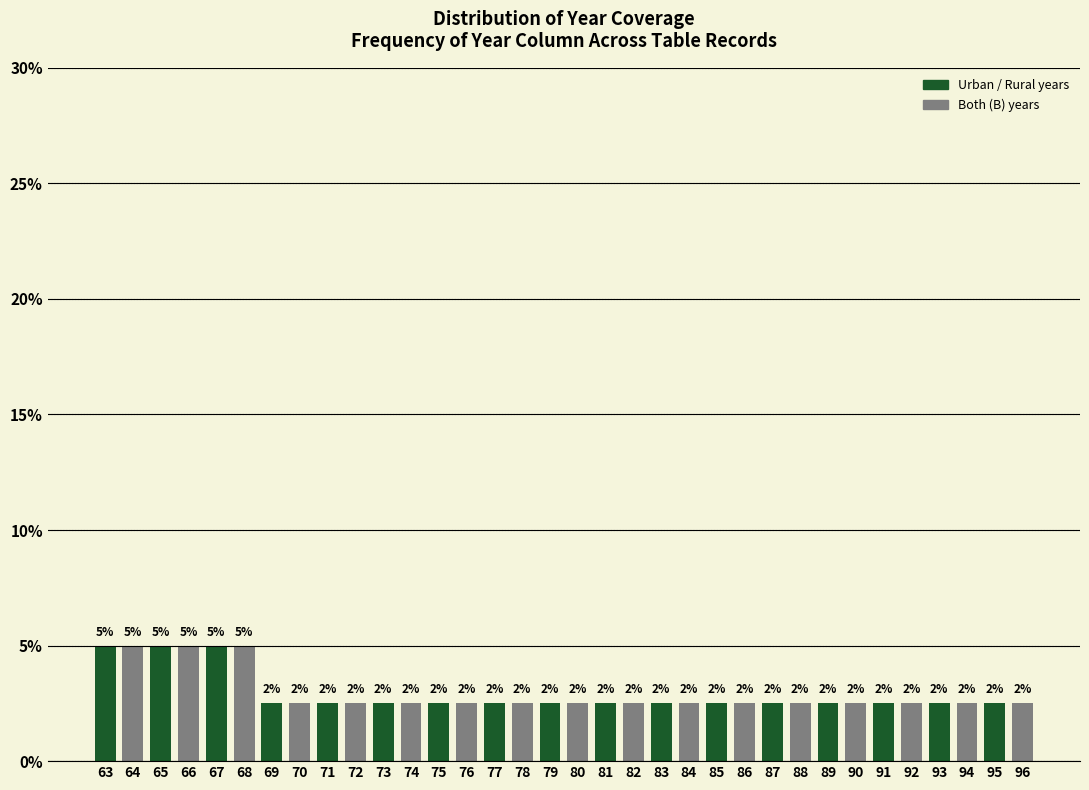

How many bars are there in total?

34